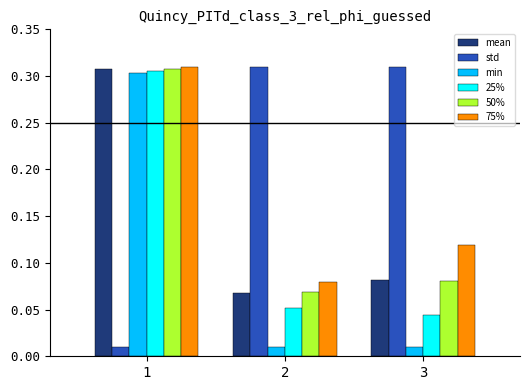

How many 25% values are between 0 and 1?

3